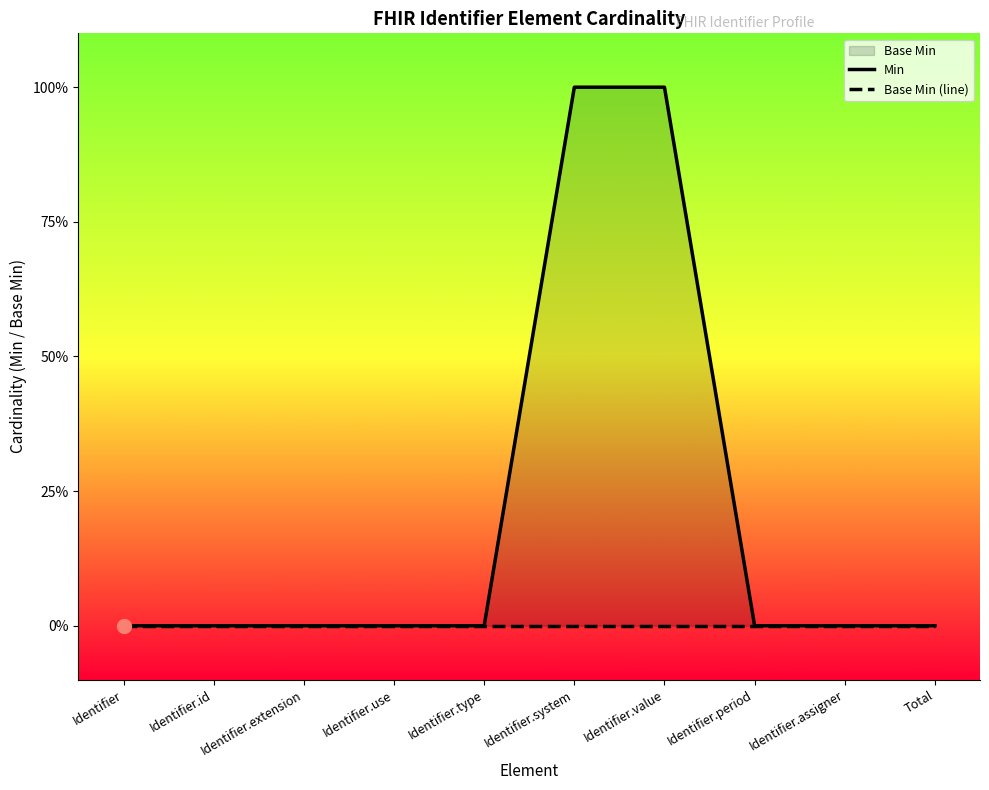

The value of Min at Identifier.type is 0. True or false?

False